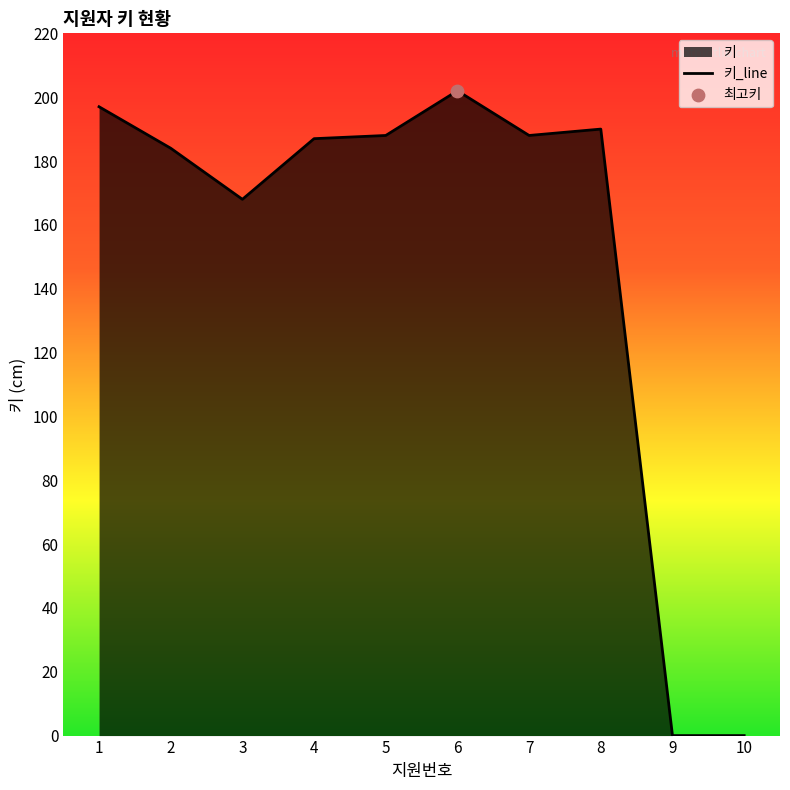

Between 6 and 8, which is larger?

6